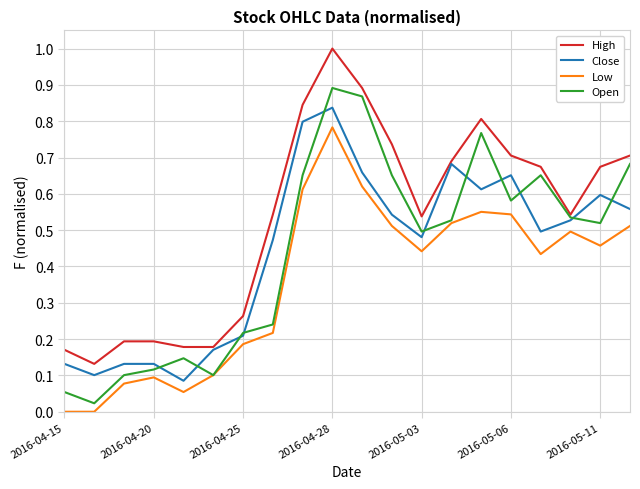

True or false: High and Low cross at least once.

False